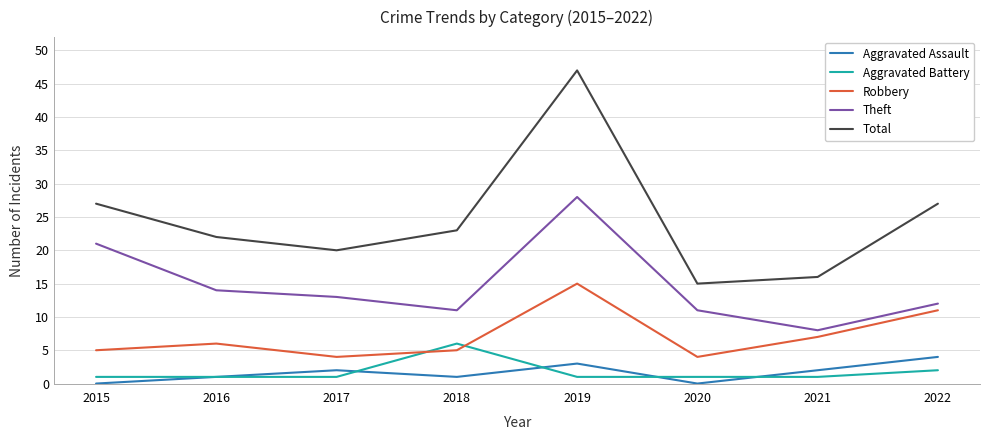

True or false: Aggravated Assault and Total cross at least once.

False